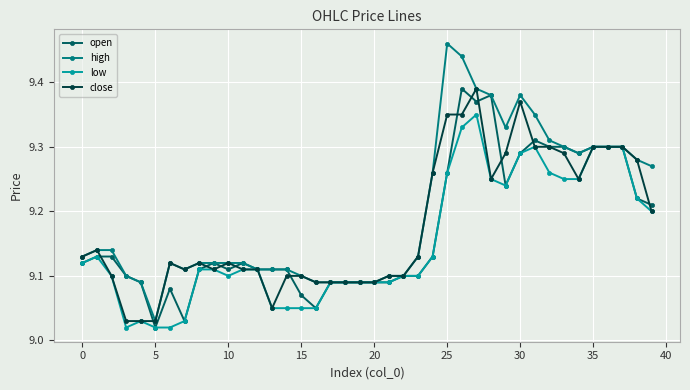

Which series has the largest range (max minus min)?

high